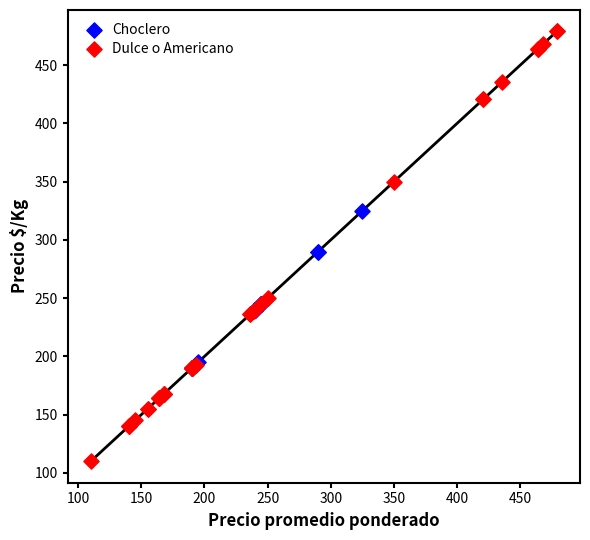

Which series reaches the minimum Y coordinate?

Dulce o Americano